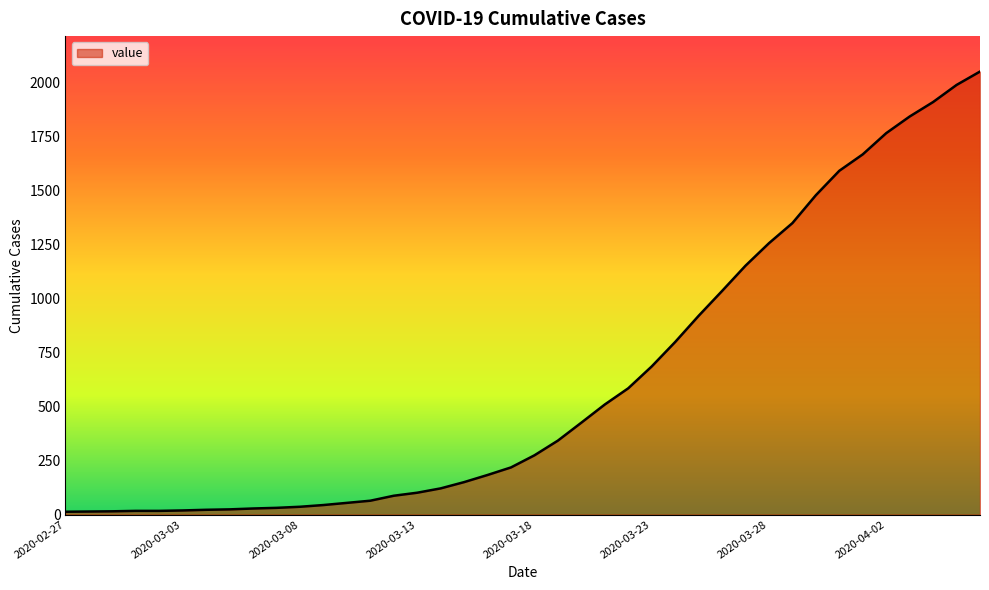

What is the greatest value displayed?

2049